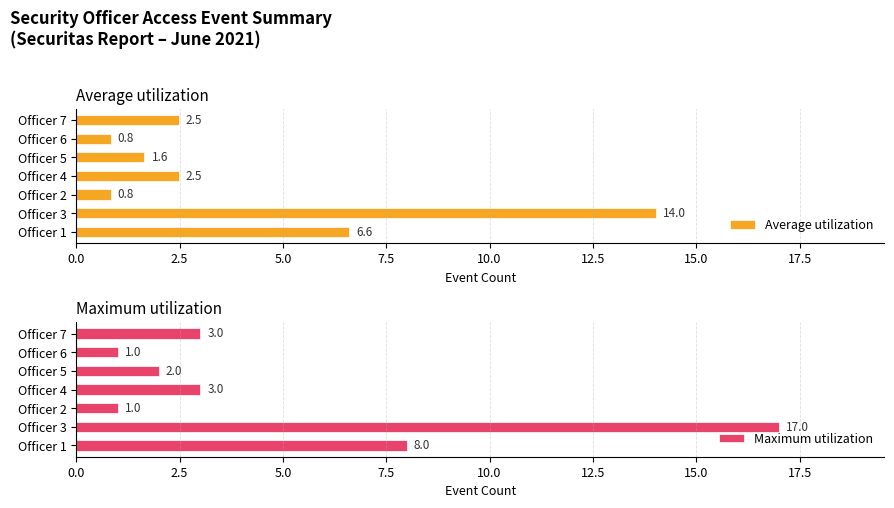

How many data points in Maximum utilization are less than 3?

3